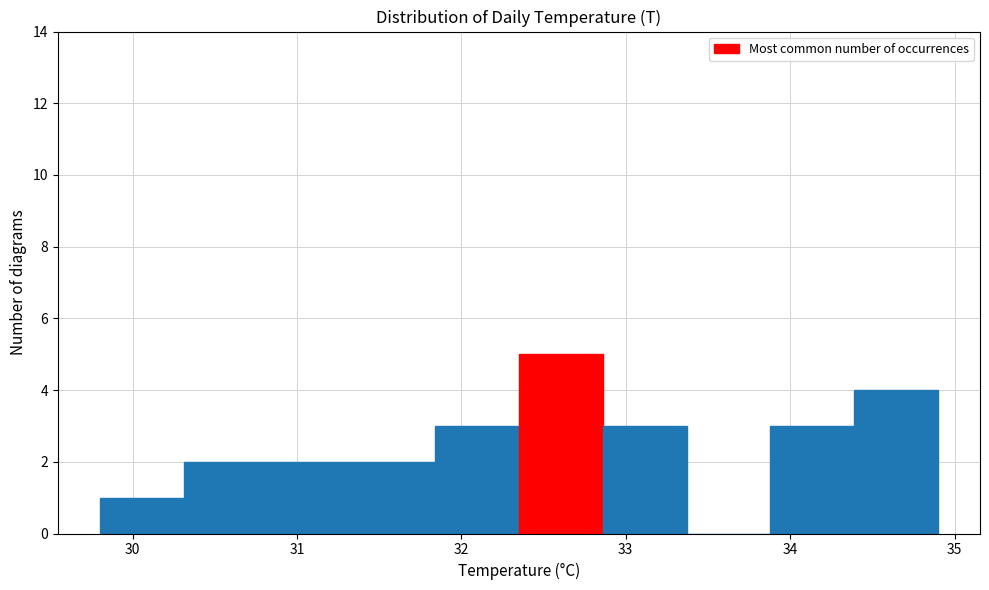

Which range on the x-axis has the tallest bar?

32.35 to 32.86